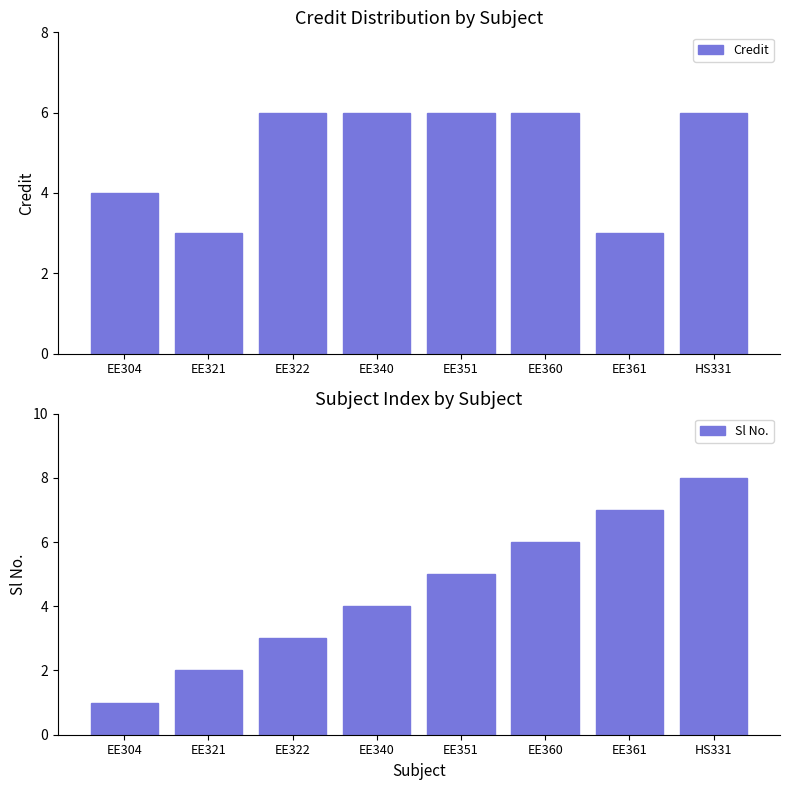

The value of Credit at EE360 is 2. True or false?

False